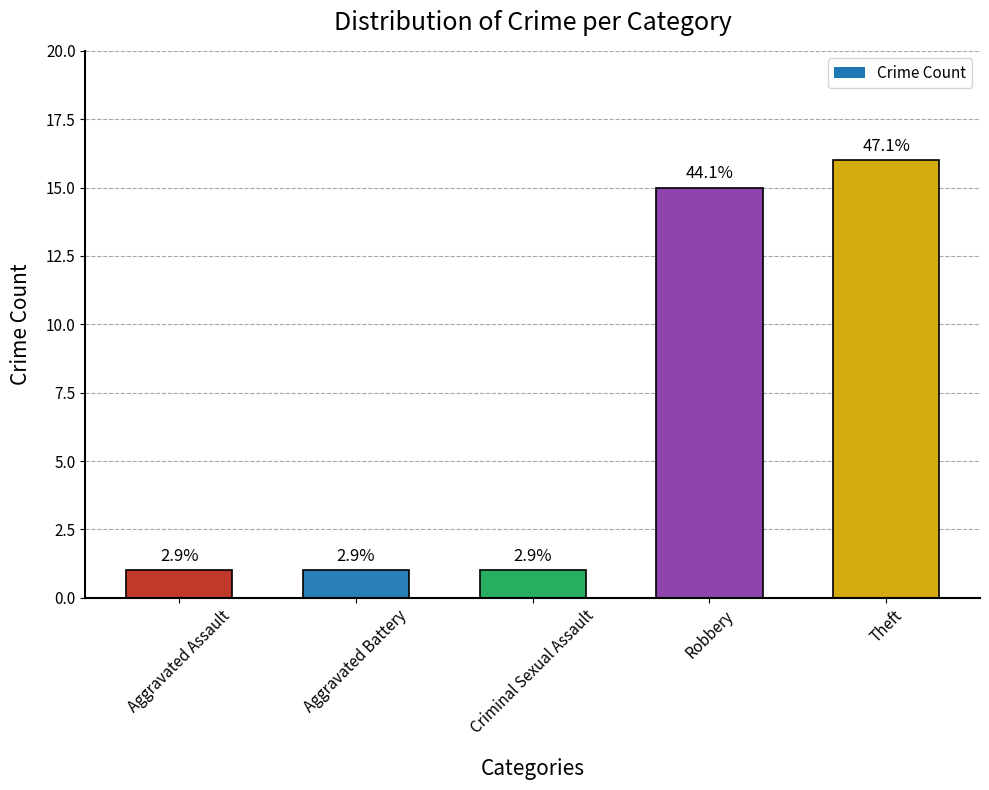

List the labels in order of value, smallest first.

Aggravated Assault, Aggravated Battery, Criminal Sexual Assault, Robbery, Theft